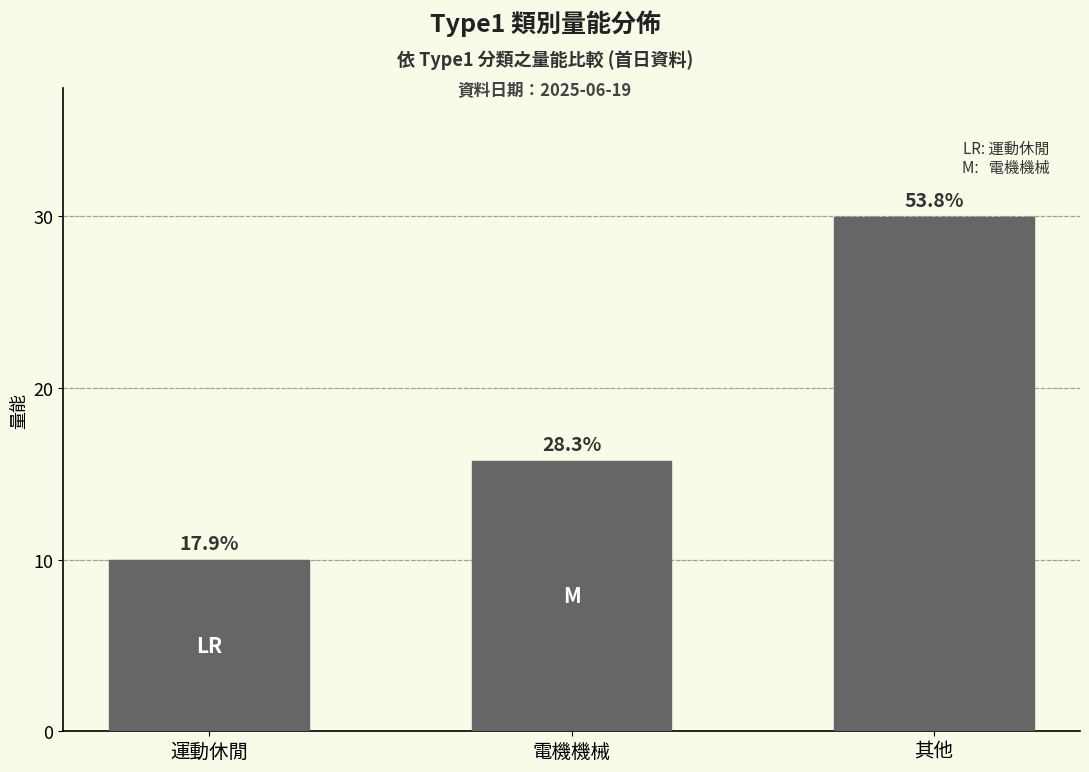

What is the difference between the values at 電機機械 and 其他?

14.2